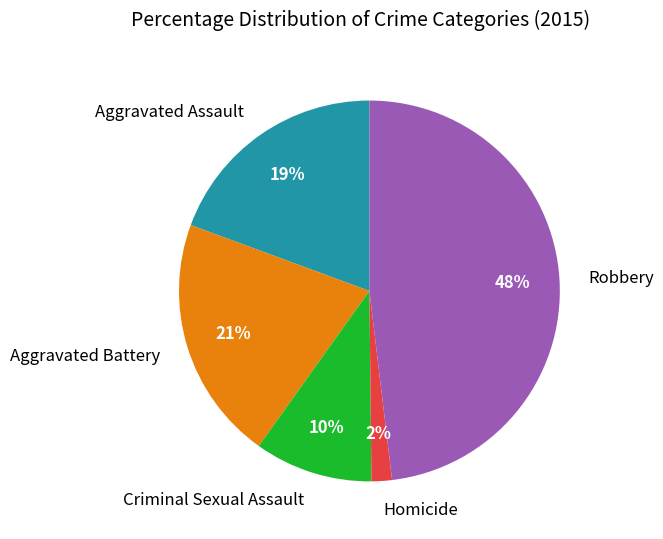

Is the sum of Criminal Sexual Assault and Robbery greater than half?

Yes